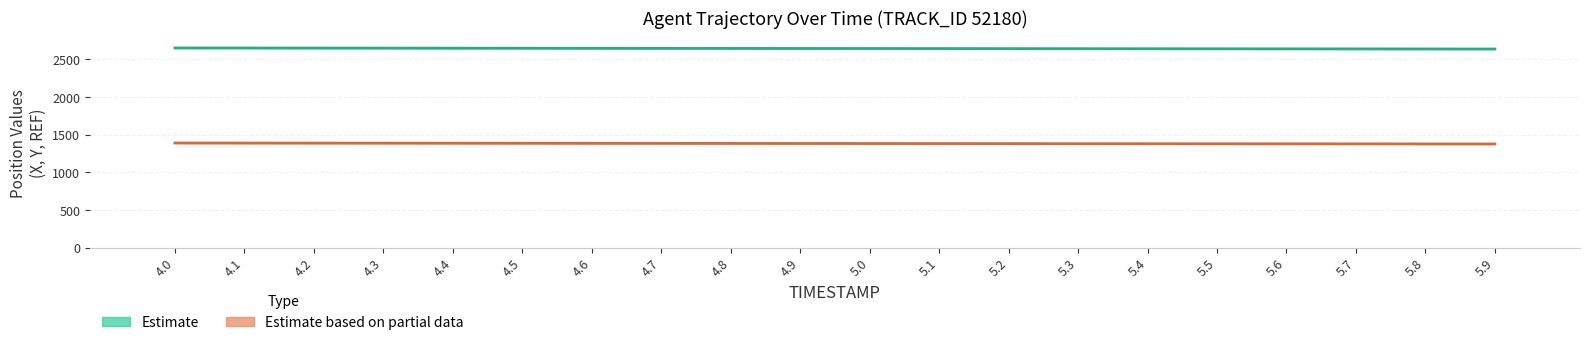

Rank the categories by Y value from lowest to highest.

5.9, 5.8, 5.7, 5.6, 5.5, 5.4, 5.3, 5.2, 5.1, 5.0, 4.9, 4.8, 4.7, 4.6, 4.5, 4.4, 4.3, 4.2, 4.1, 4.0